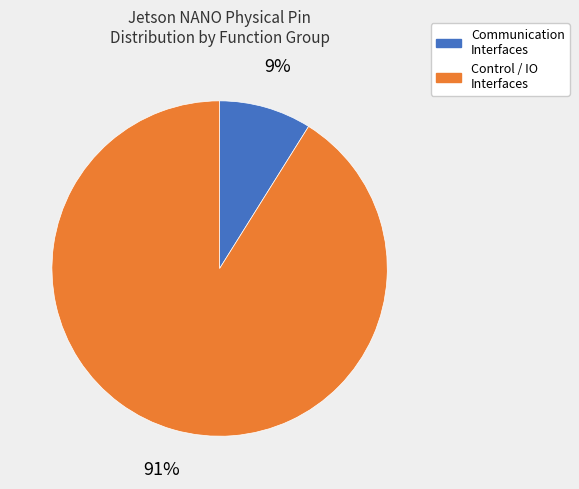

Which category has the smallest portion of the pie?

Communication Interfaces